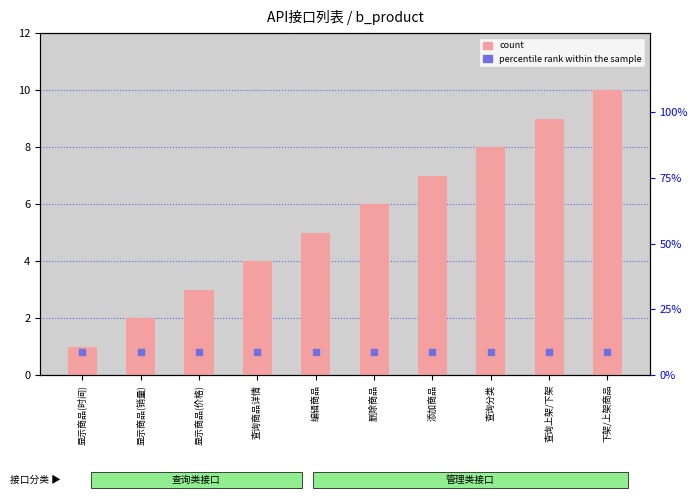

Which series has the largest total across all categories?

count